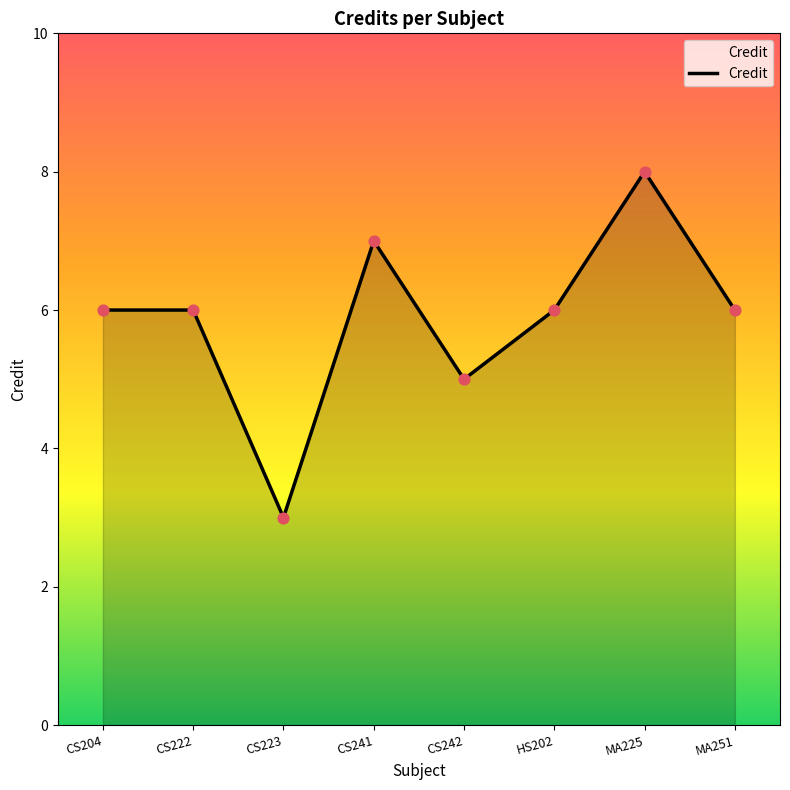

Between HS202 and CS241, which is larger?

CS241